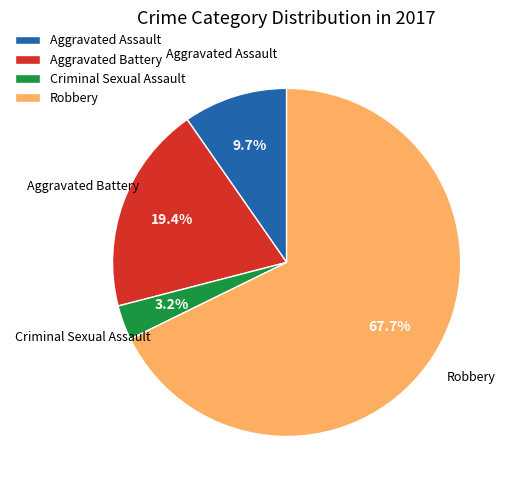

Which slice is the smallest?

Criminal Sexual Assault